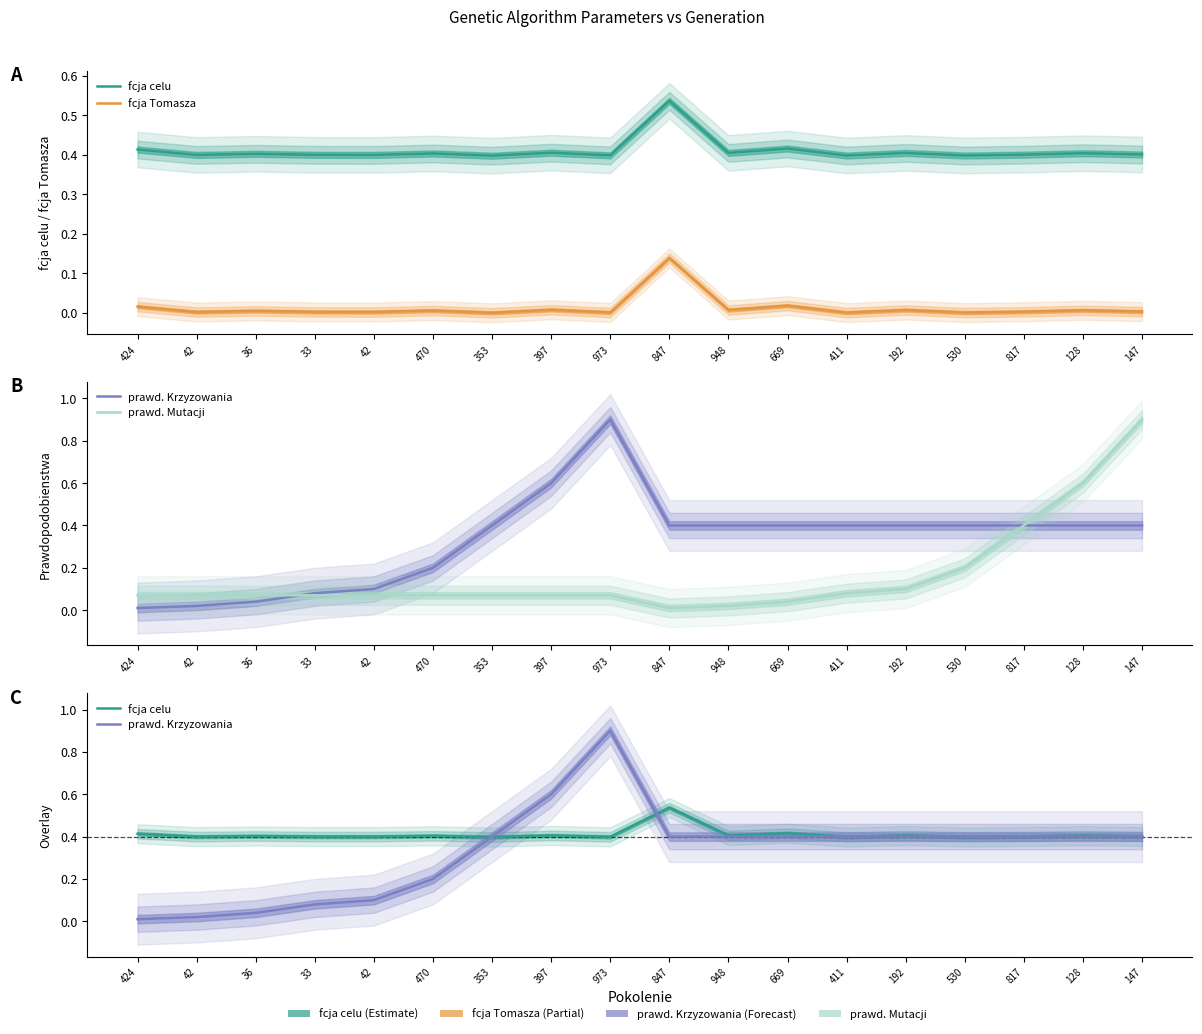

Reading left to right, what are all the values shown in this chart?

fcja celu: 0.4	0.4	0.4	0.4	0.4	0.4	0.4	0.4	0.4	0.5	0.4	0.4	0.4	0.4	0.4	0.4	0.4	0.4
fcja Tomasza: 0.0	0.0	0.0	0.0	0.0	0.0	0.0	0.0	0.0	0.1	0.0	0.0	0.0	0.0	0.0	0.0	0.0	0.0
prawd. Krzyzowania: 0.0	0.0	0.0	0.1	0.1	0.2	0.4	0.6	0.9	0.4	0.4	0.4	0.4	0.4	0.4	0.4	0.4	0.4
prawd. Mutacji: 0.1	0.1	0.1	0.1	0.1	0.1	0.1	0.1	0.1	0.0	0.0	0.0	0.1	0.1	0.2	0.4	0.6	0.9